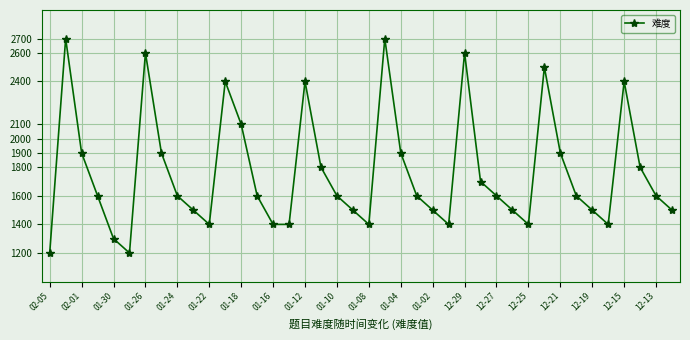

True or false: the data has more than 2 interior local peaks.

True